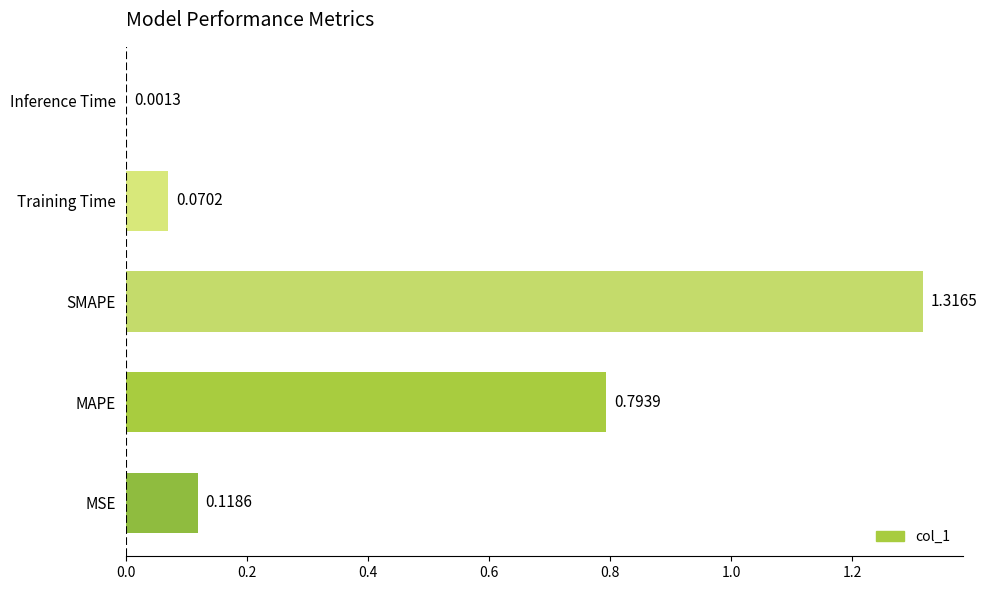

Which has a higher value, Inference Time or Training Time?

Training Time